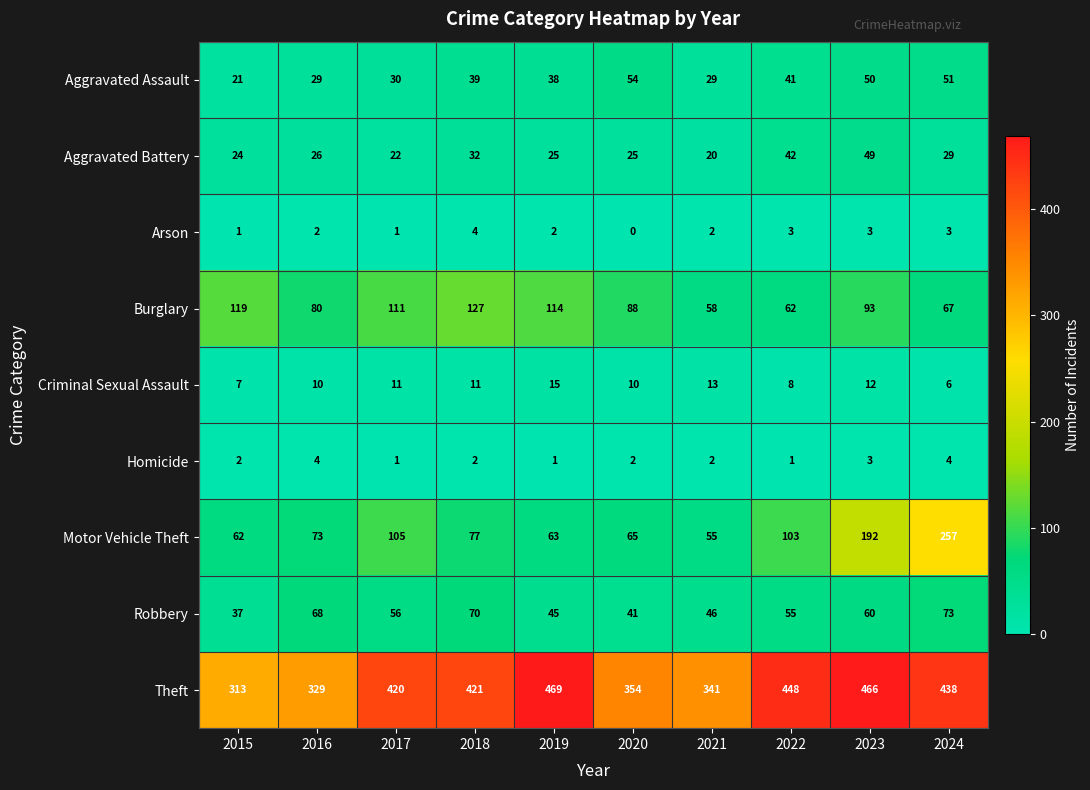

Read the Robbery value at 2024.

73